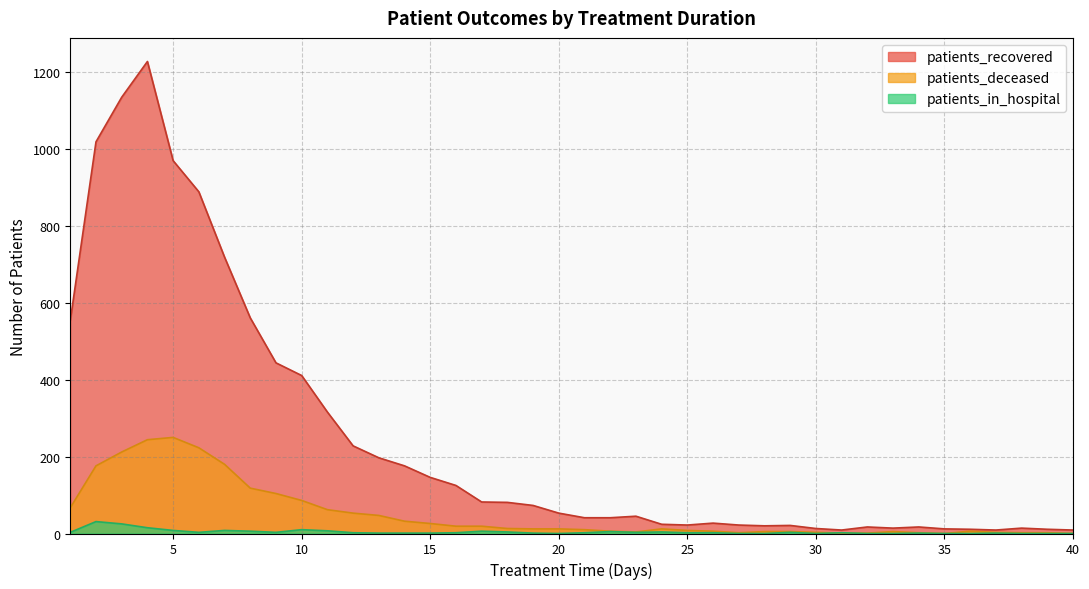

How many interior local peaks does the patients_deceased series have?

4